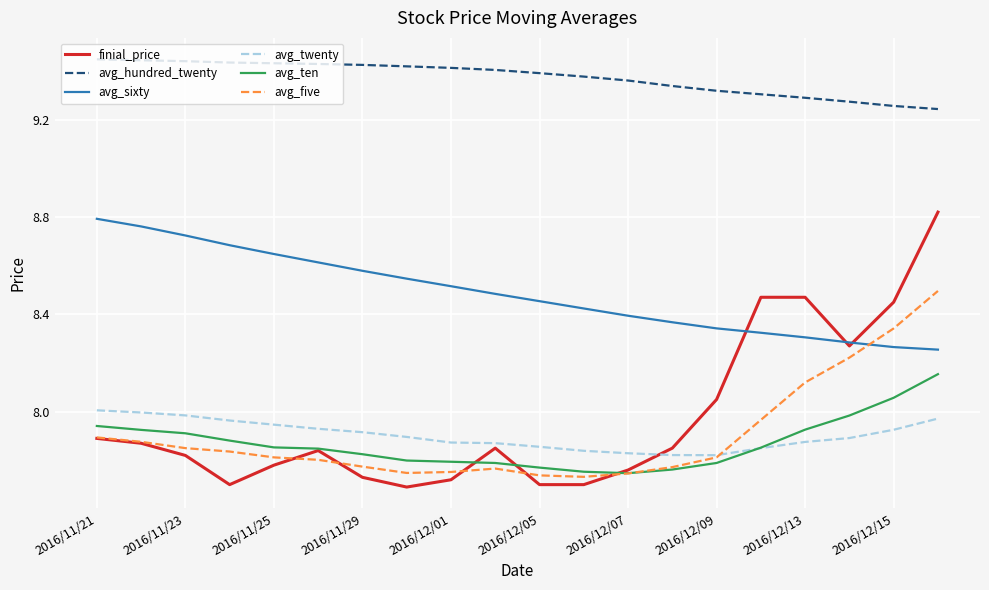

True or false: avg_hundred_twenty and avg_ten cross at least once.

False